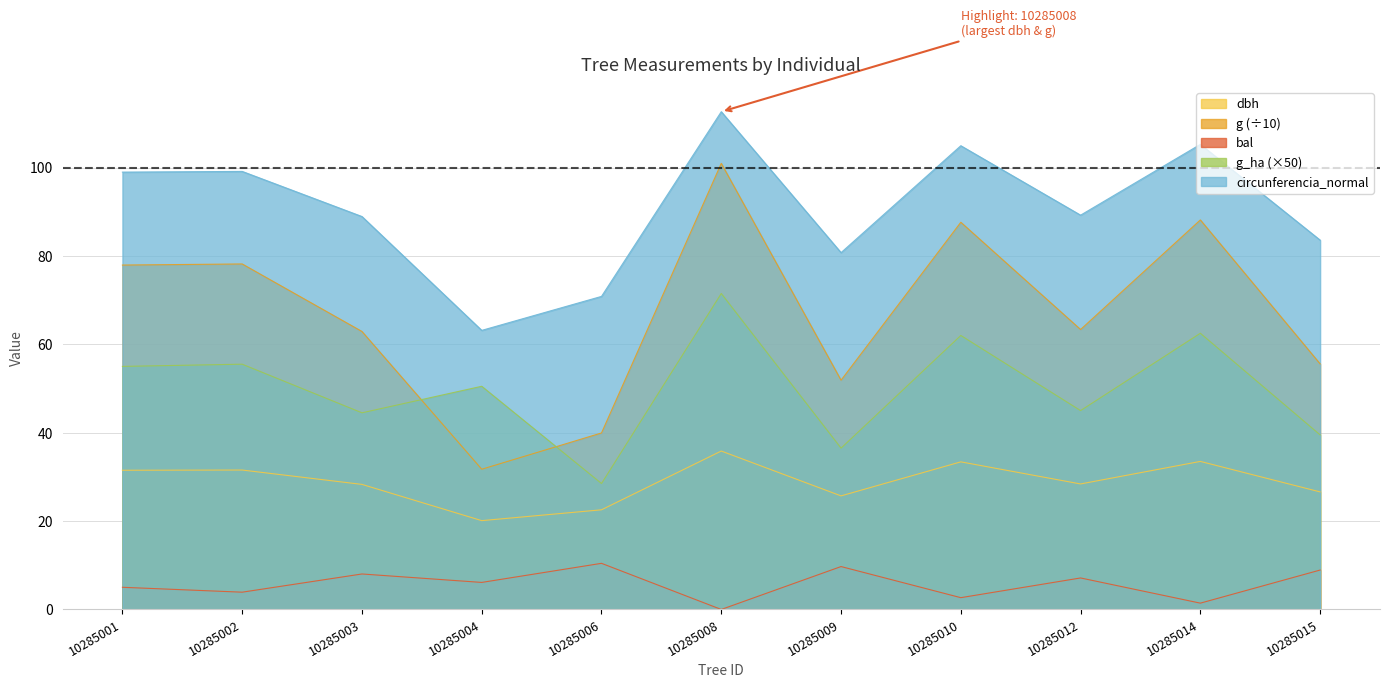

At which category is the sum across all series the highest?

10285008